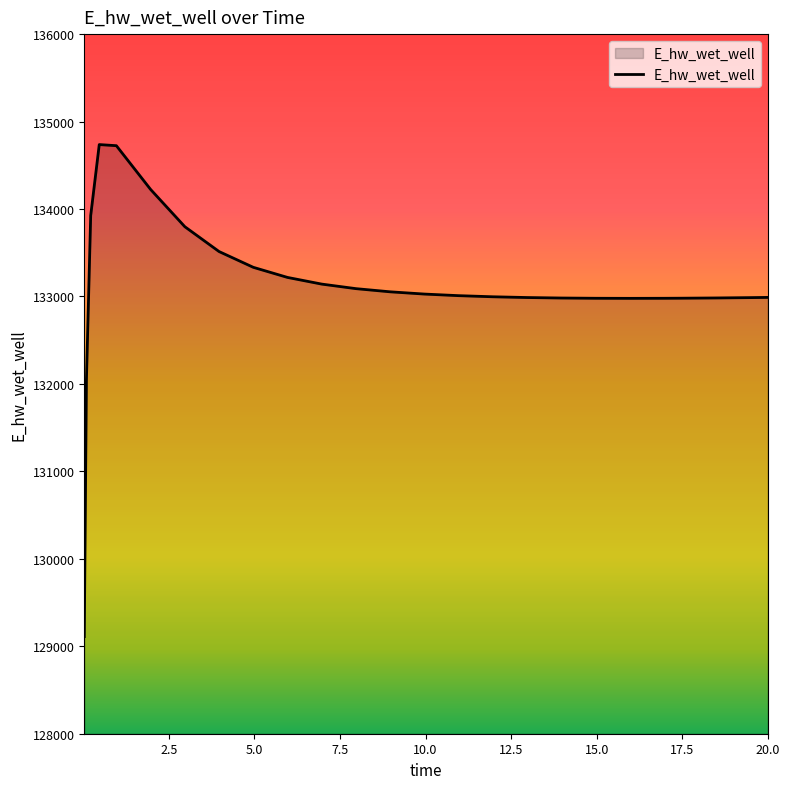

What is the smallest value displayed?

129110.7